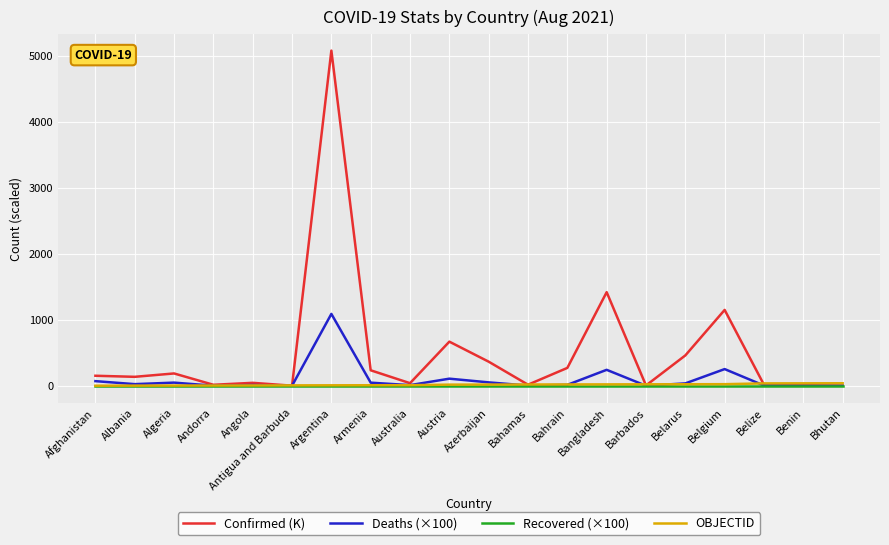

What position from the left is Armenia?

8